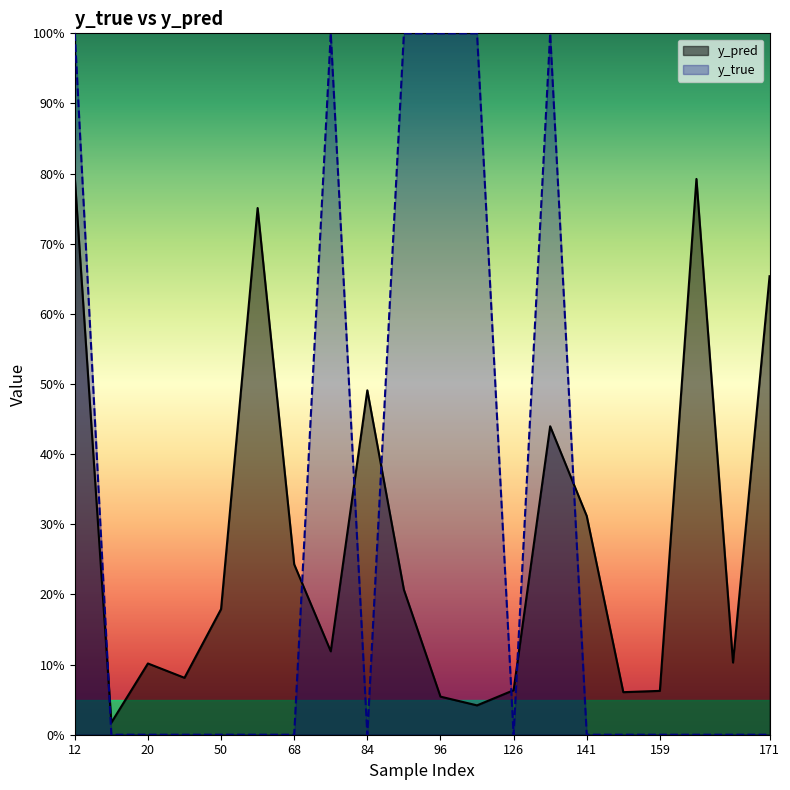

What is the difference between the second highest and second lowest values in the y_true series?

1.0